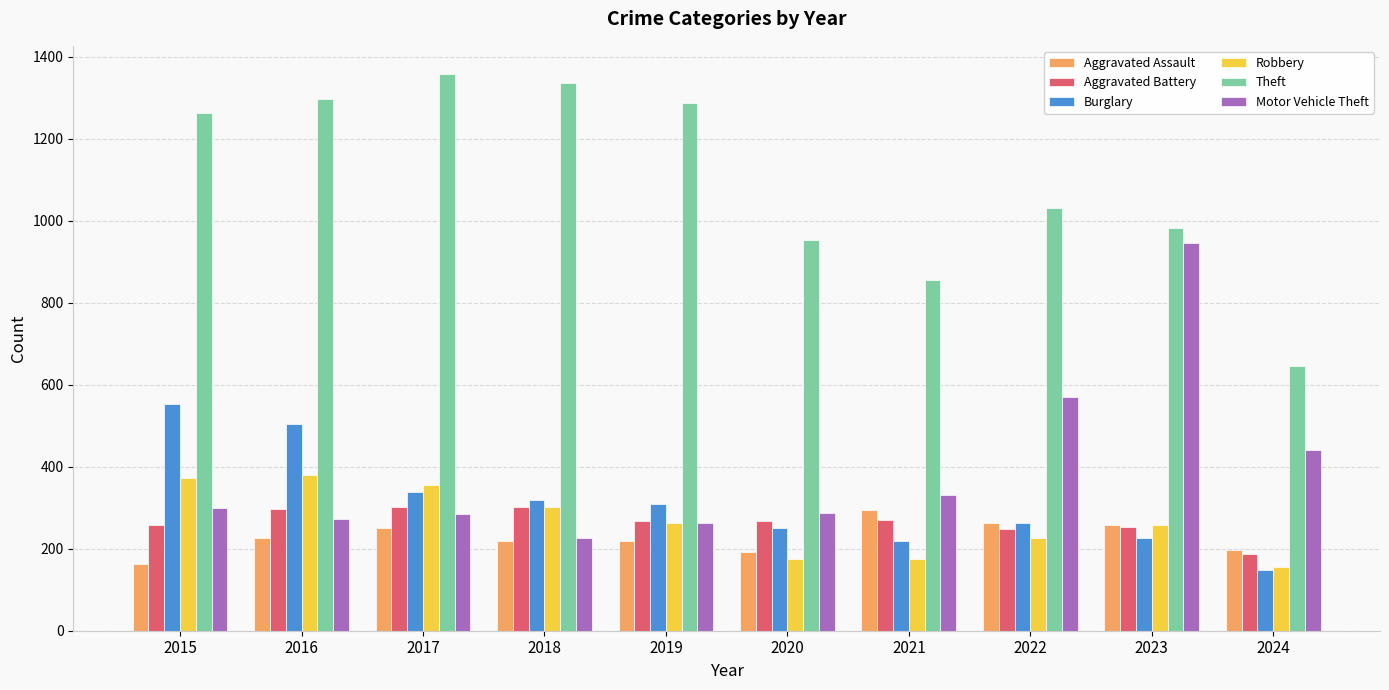

The value of Aggravated Assault at 2021 is 442. True or false?

False